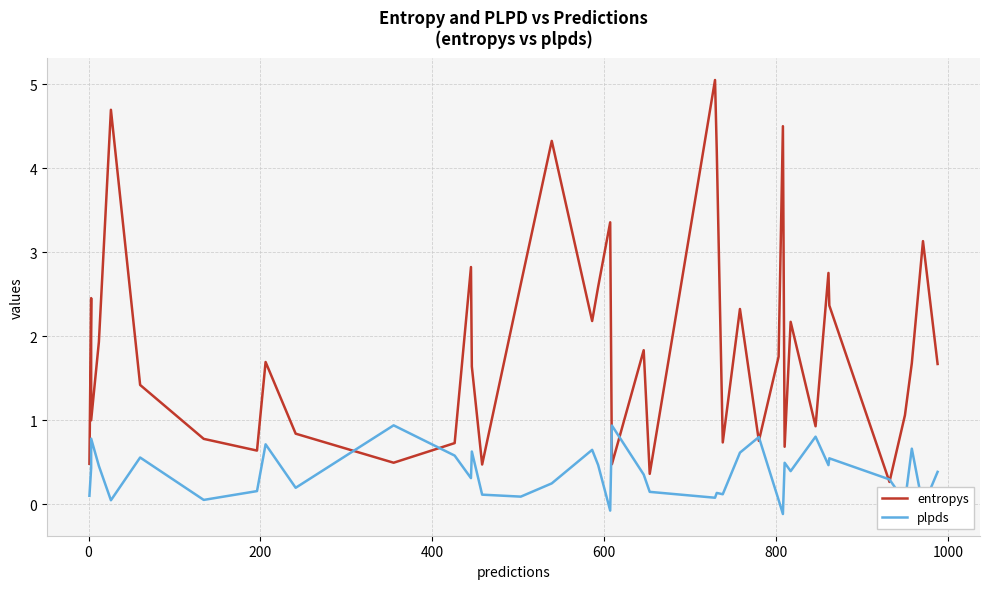

Is the value of entropys at 29 greater than the value of plpds at 14?

Yes